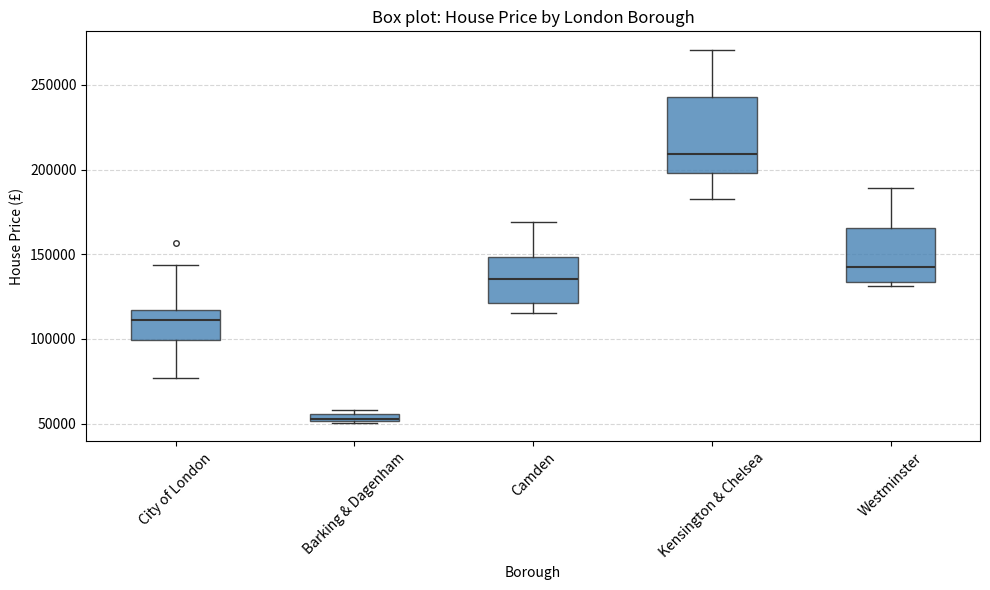

Which box's median line is the highest?

Kensington & Chelsea